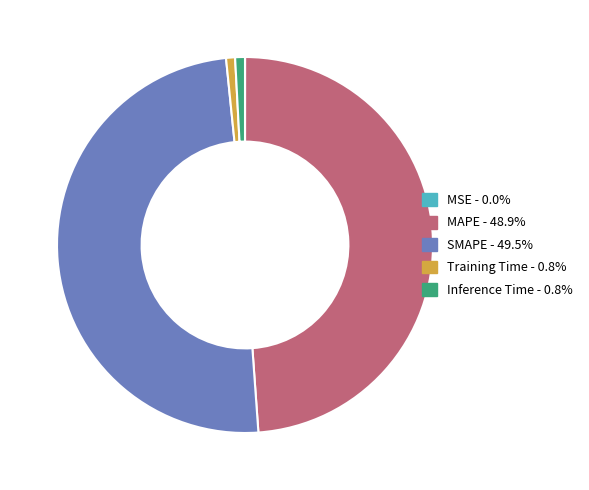

Between SMAPE and MAPE, which is larger?

SMAPE